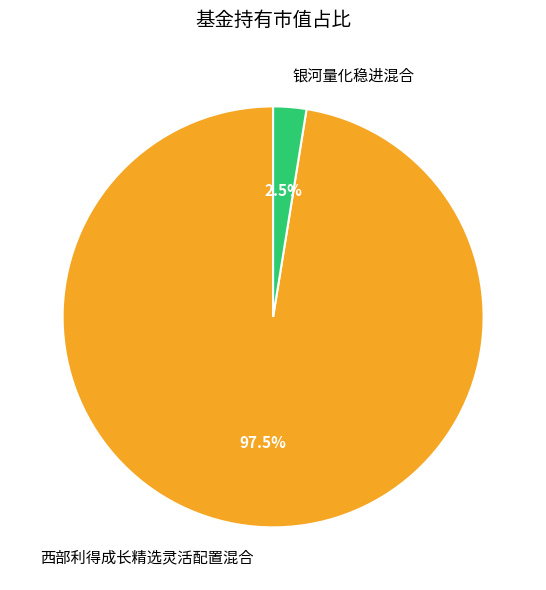

How much of the chart is everything except 银河量化稳进混合?

97.5%